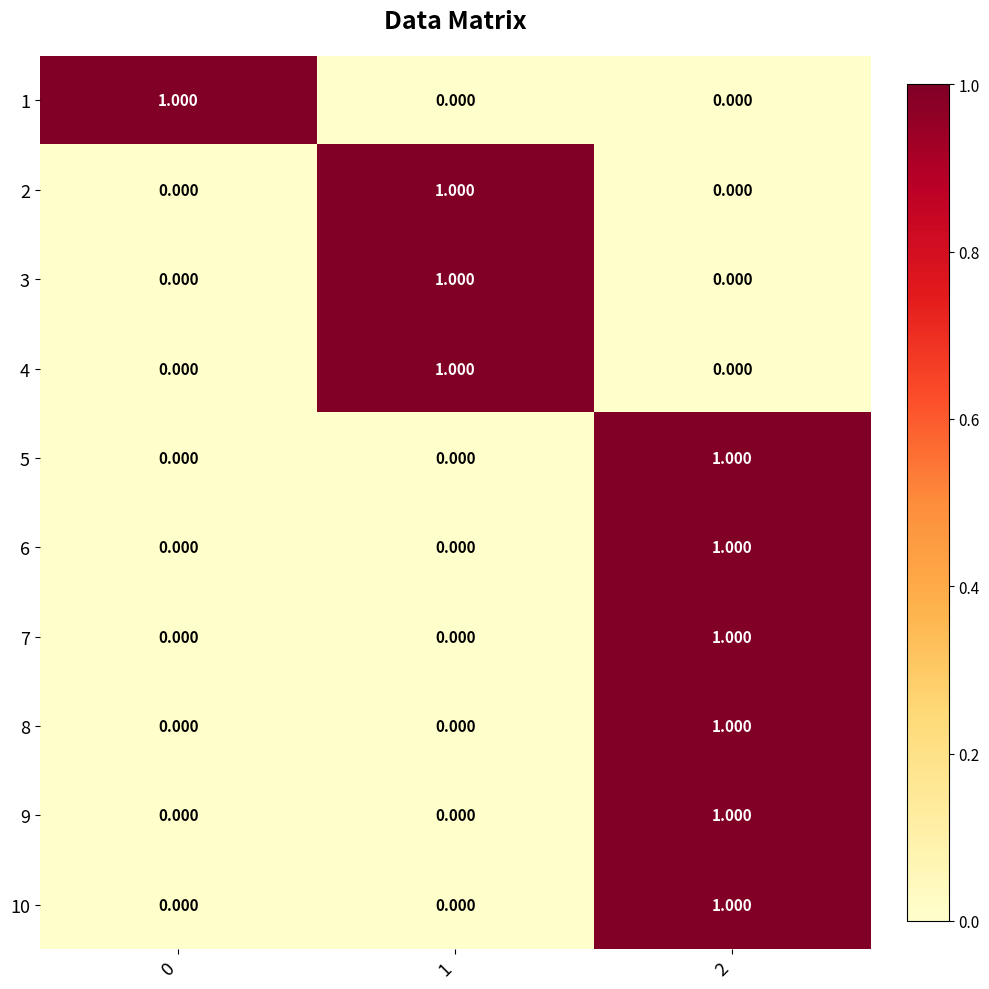

Is the value of 8 at 2 greater than the value of 7 at 0?

Yes